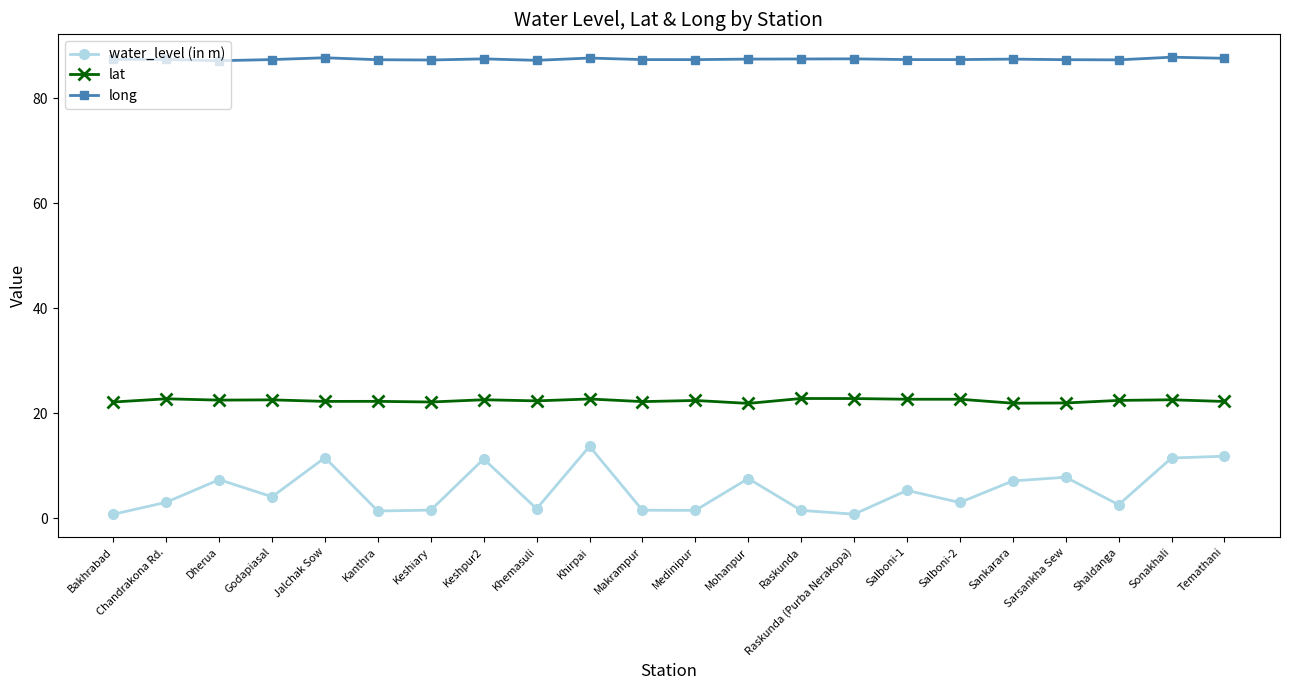

True or false: lat and water_level (in m) intersect in this chart.

False